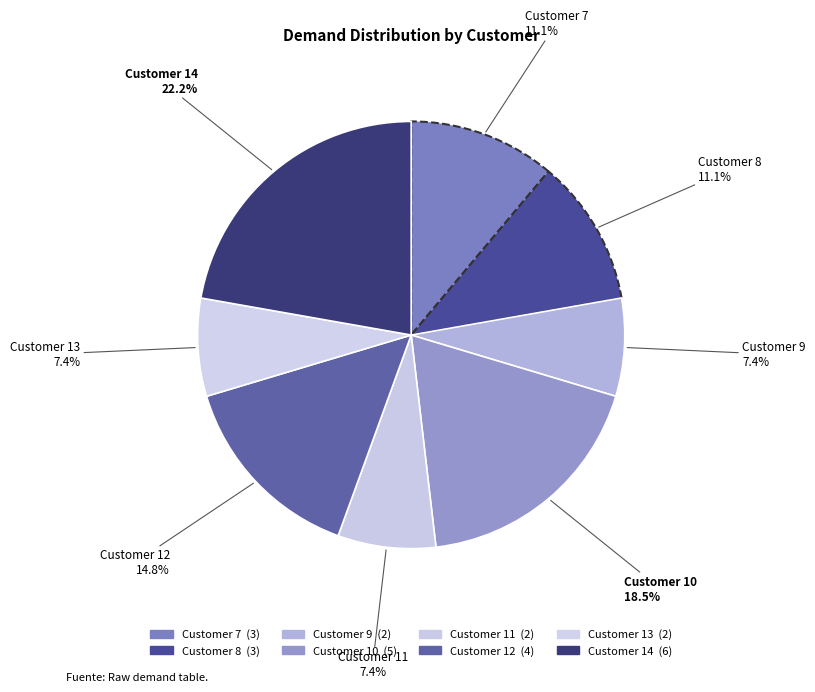

Which category has the biggest portion of the pie?

Customer 14